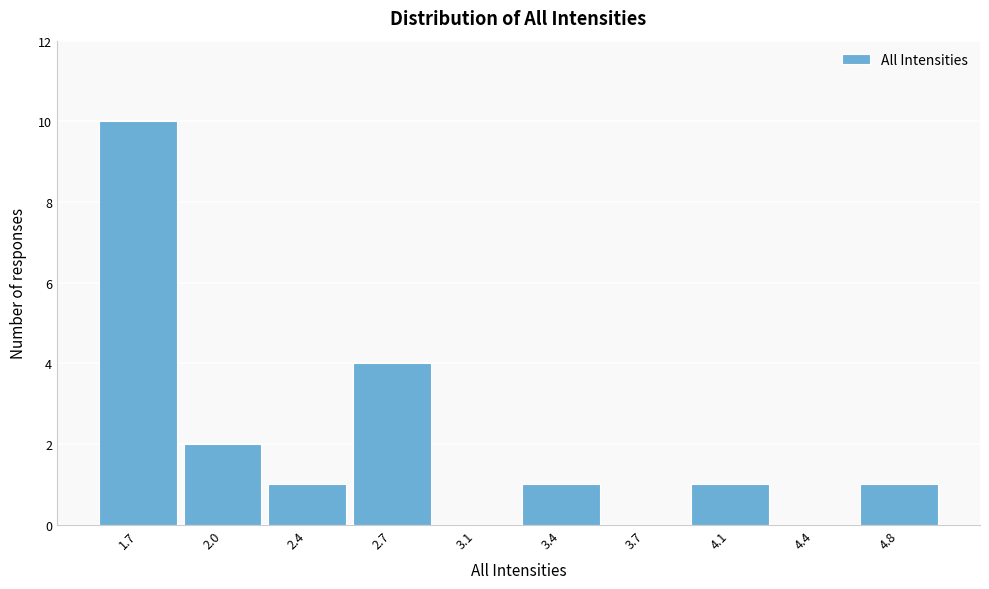

Reading left to right, list all the values displayed in this chart.

1.7=10	2.0=2	2.4=1	2.7=4	3.1=0	3.4=1	3.7=0	4.1=1	4.4=0	4.8=1